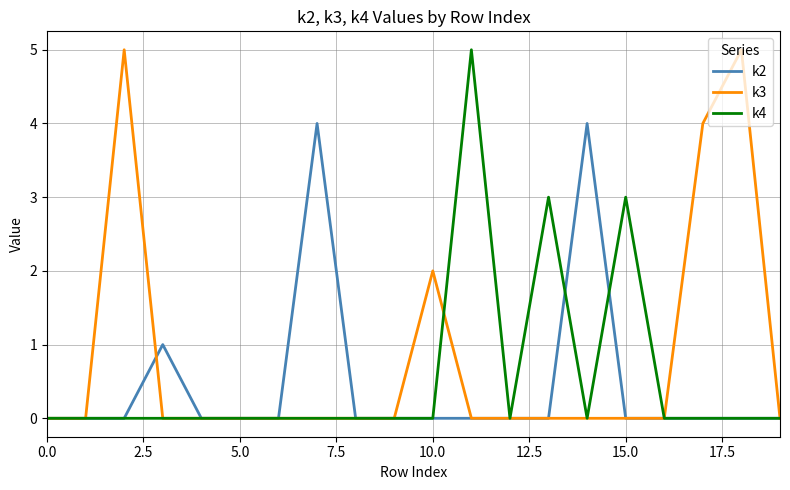

Which series has the largest total across all categories?

k3